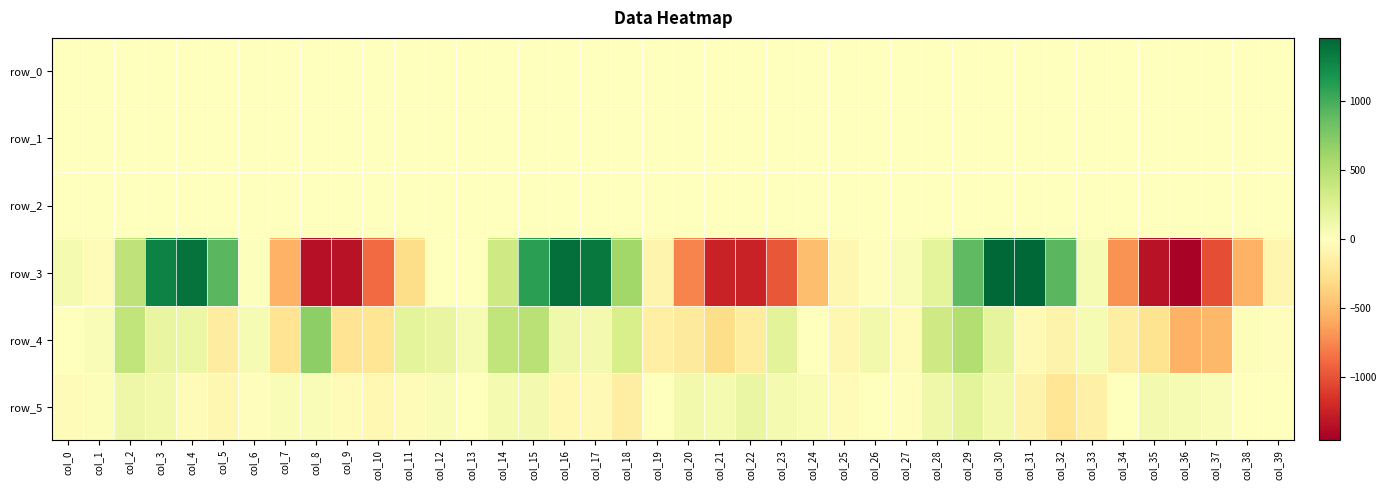

Which category has the lowest value in the row_5 series?

col_32